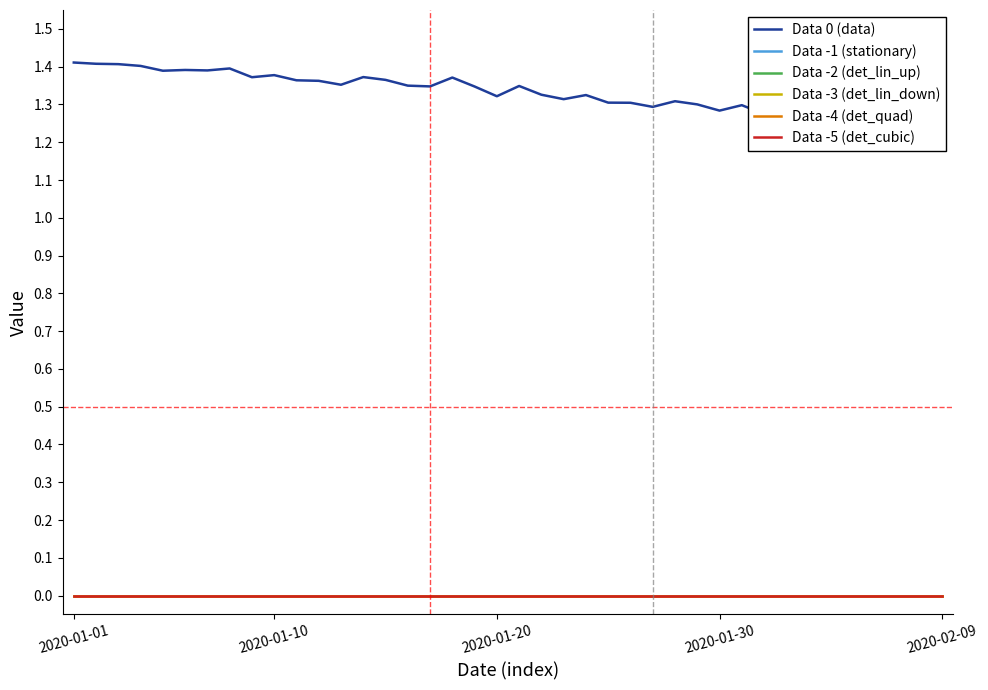

Which has a higher value, 36 or 37?

36